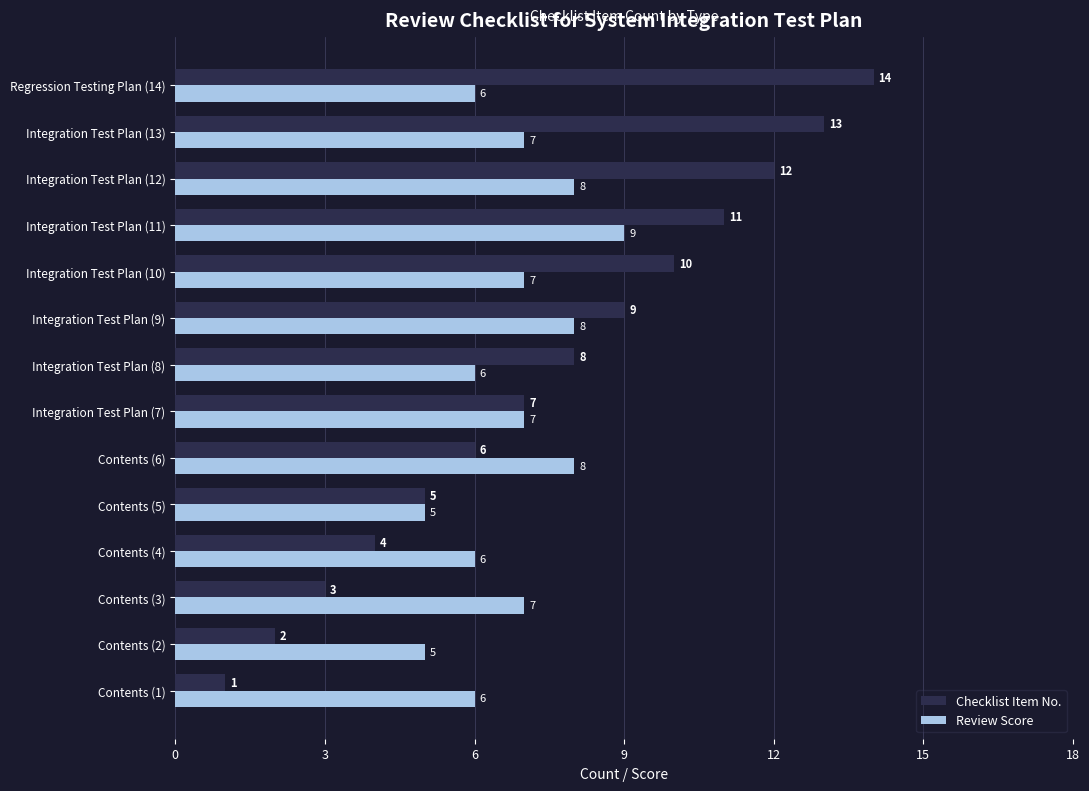

Which series has the largest total across all categories?

Checklist Item No.